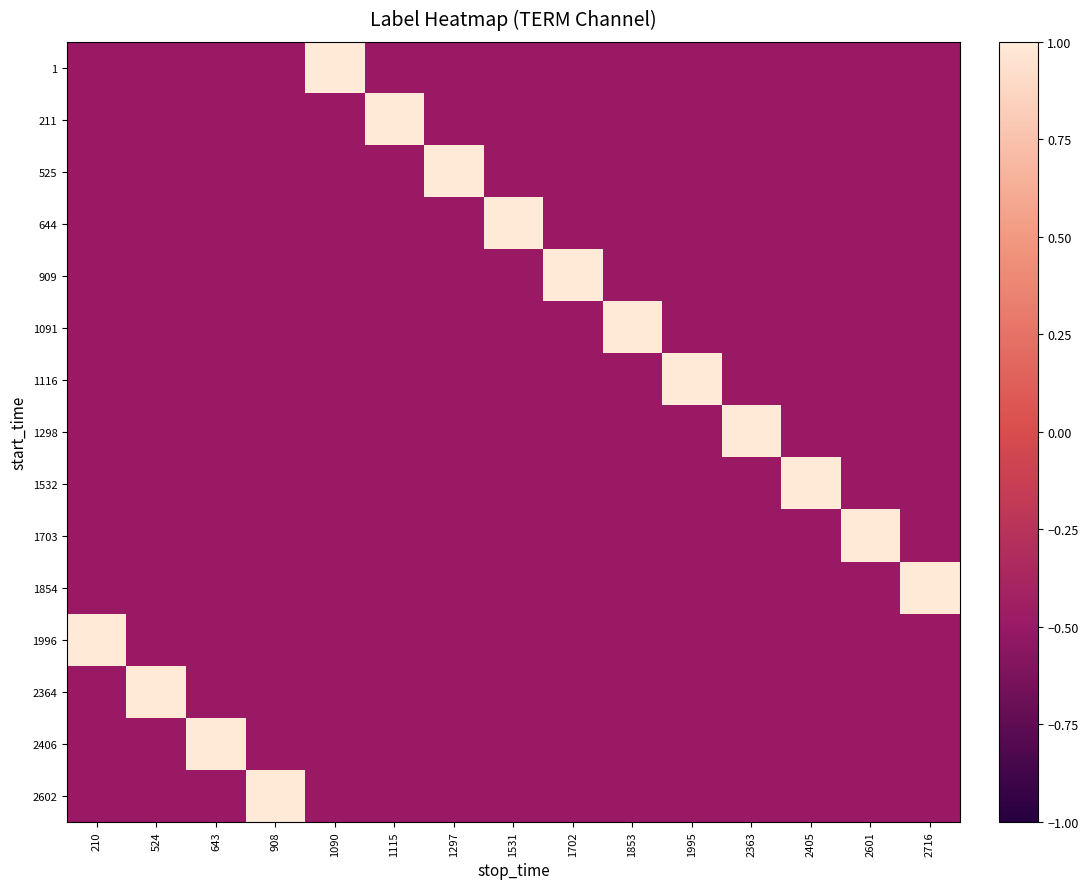

What is the difference between the highest and lowest values at 643?

1.5